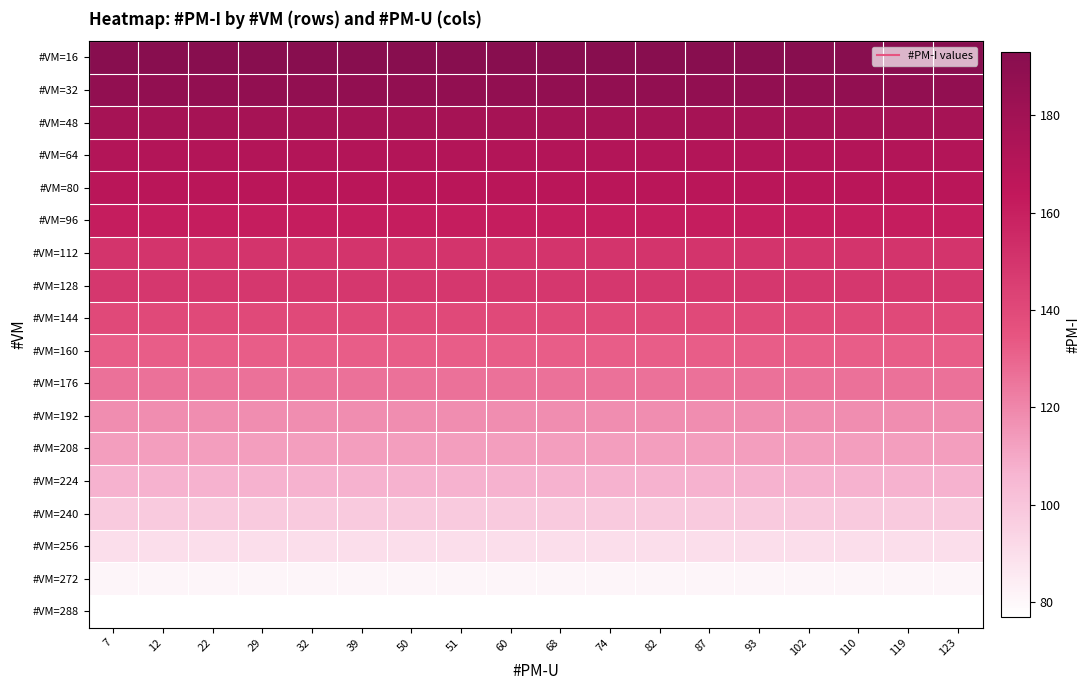

What is the difference between the highest and lowest values at 32?

116